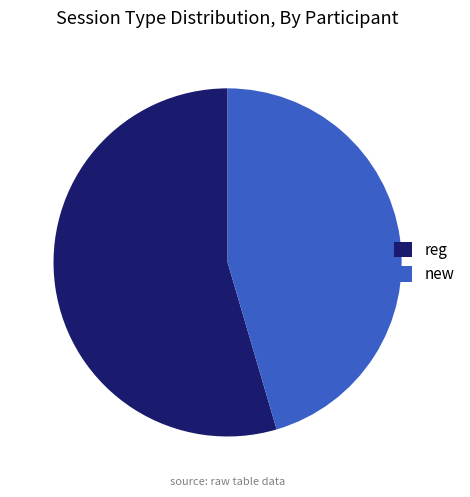

Do reg and new together represent more than half of the pie?

Yes